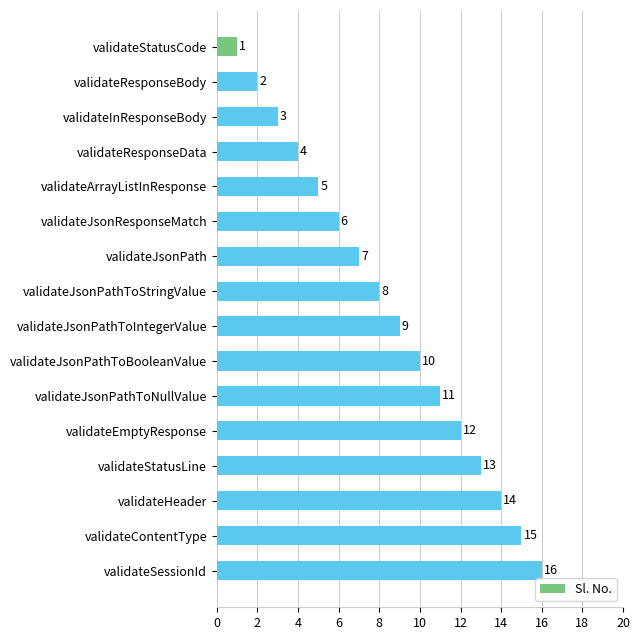

Is it true that the value at validateJsonPathToBooleanValue is 3?

False